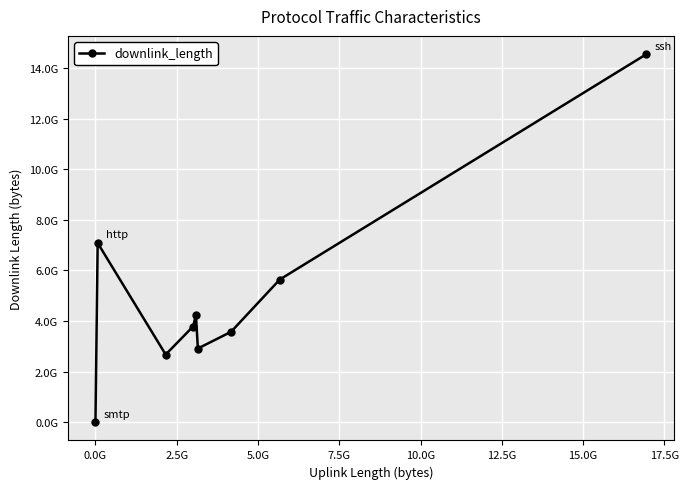

Does the chart have visible grid lines?

Yes